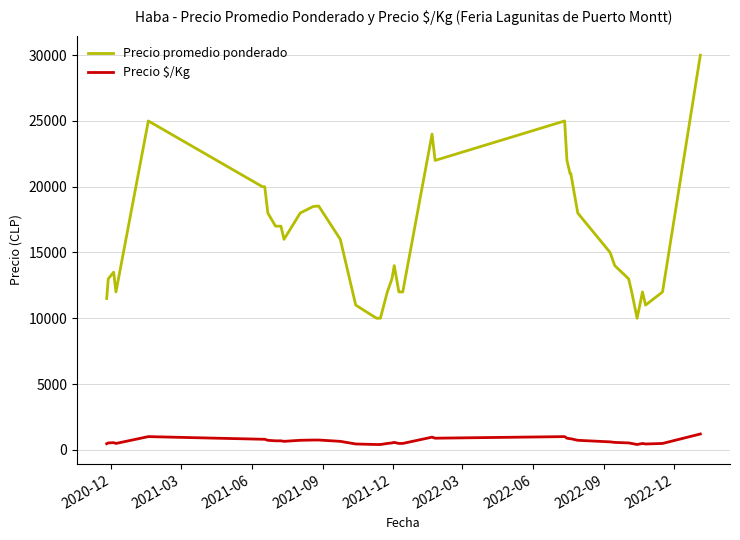

What is the difference between the maximum and minimum values in the Precio $/Kg series?

800